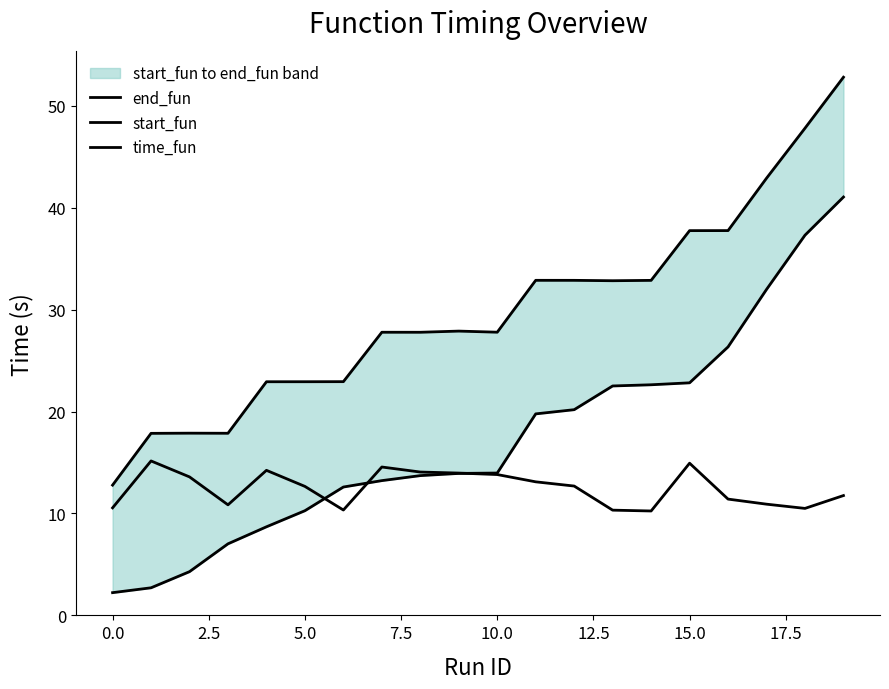

Which category has the highest value across all series?

19